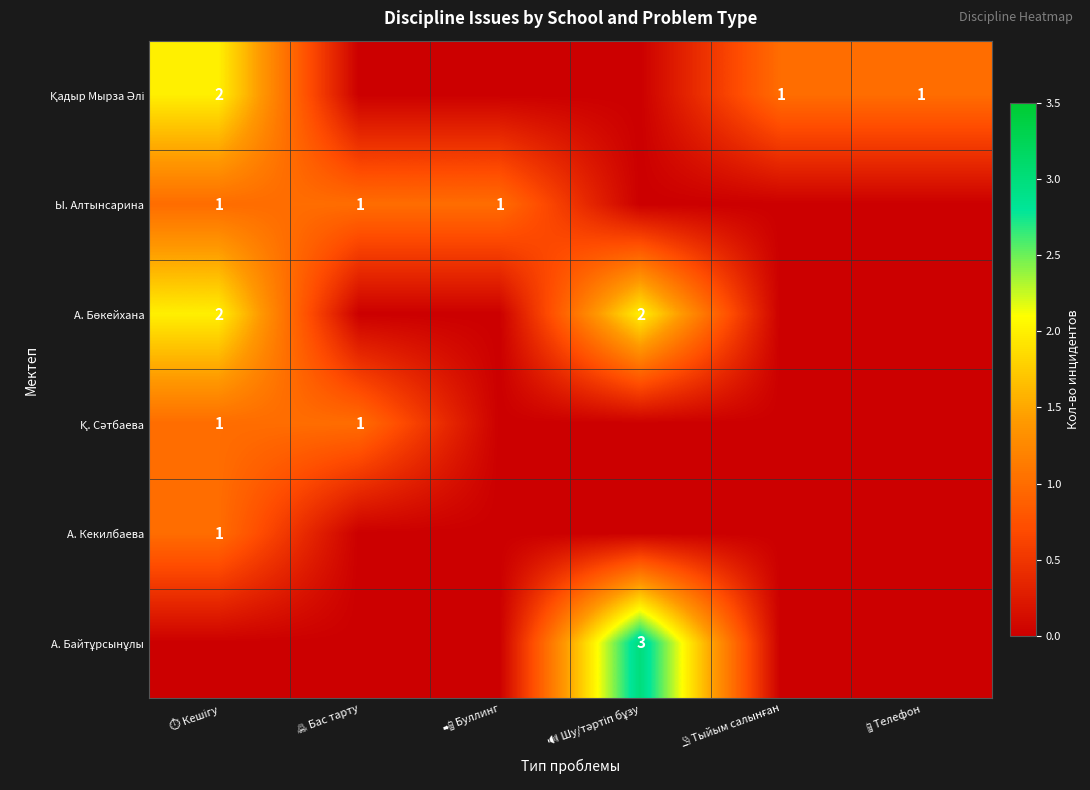

At how many categories does at least one series exceed 0?

6